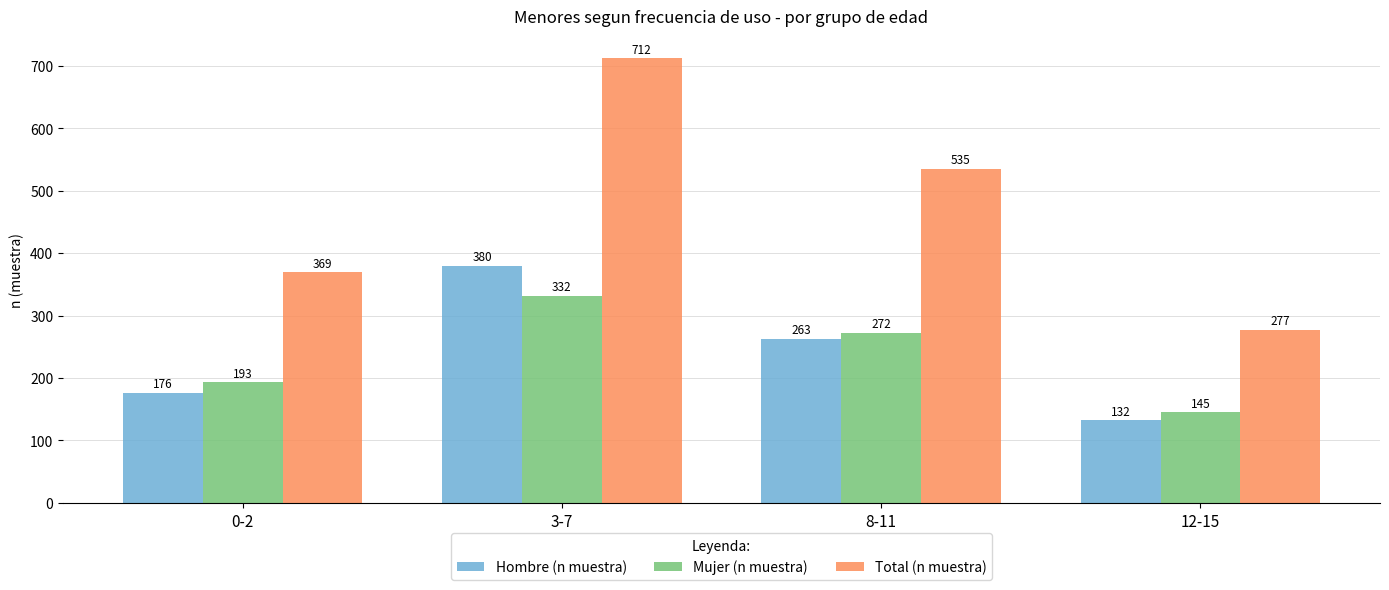

What is the total value across all series at 3-7?

1424